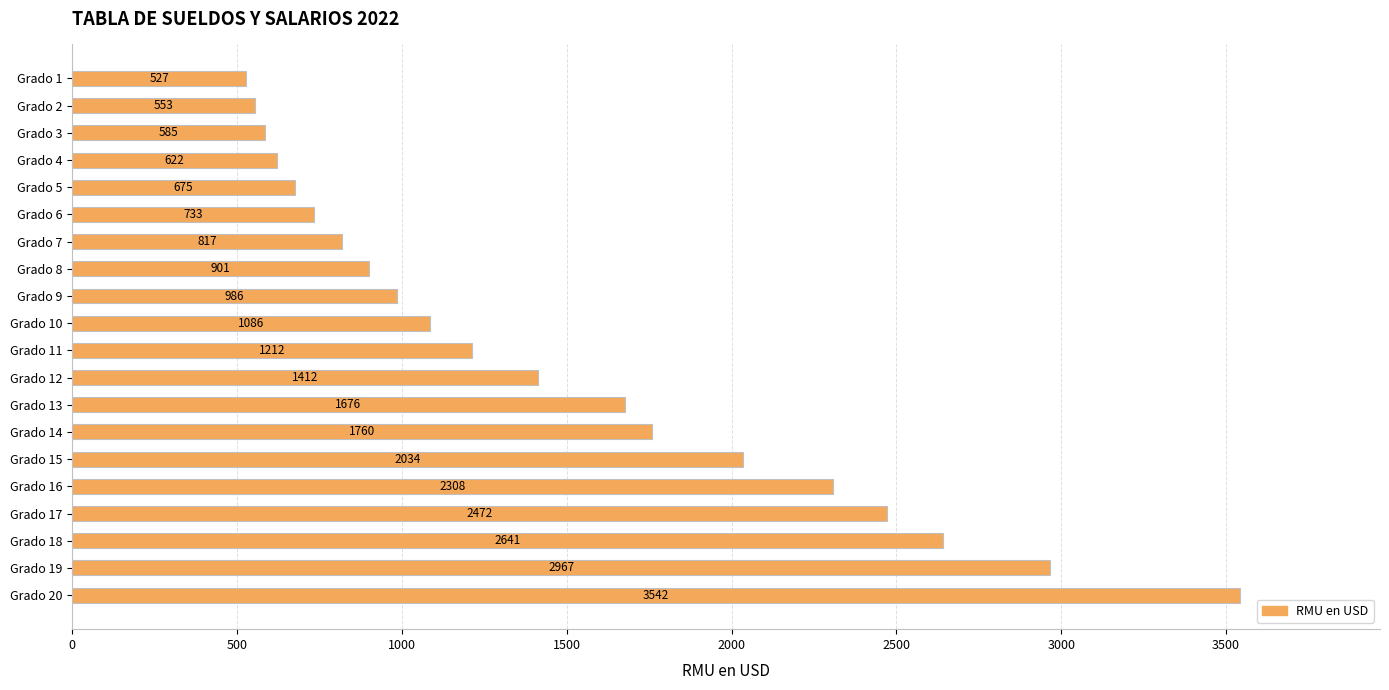

Does the chart contain stacked bars?

No